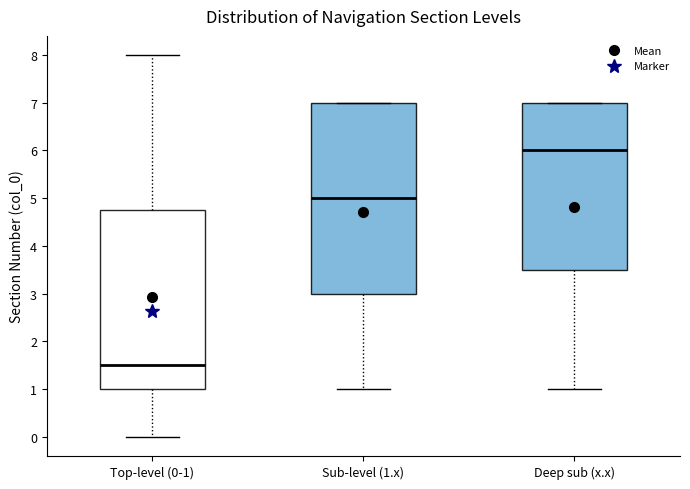

Where is the lower edge of the box for Sub-level (1.x) on the y-axis? The values are not printed on the chart, so give them approximately, as read against the axis.

3.0